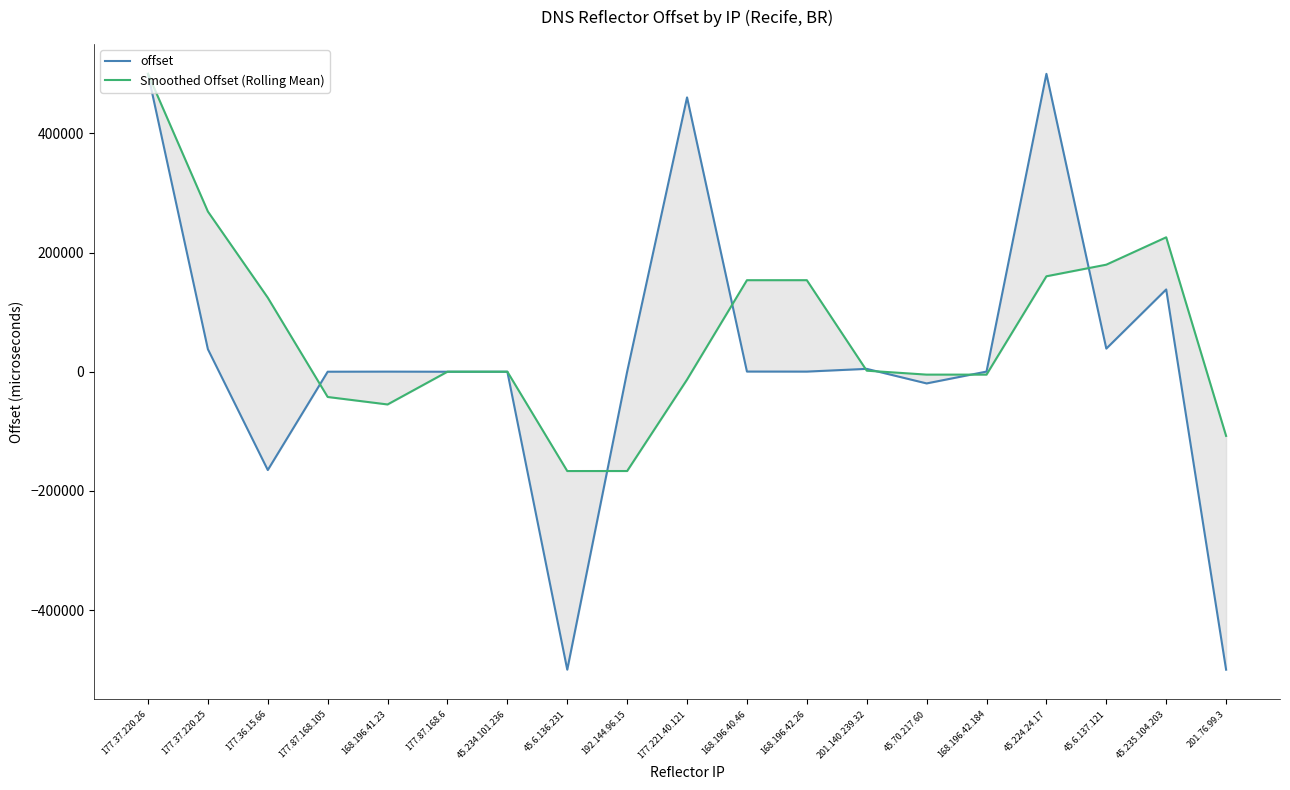

Between which two adjacent categories do offset and Smoothed Offset (Rolling Mean) first intersect?

177.36.15.66 and 177.87.168.105